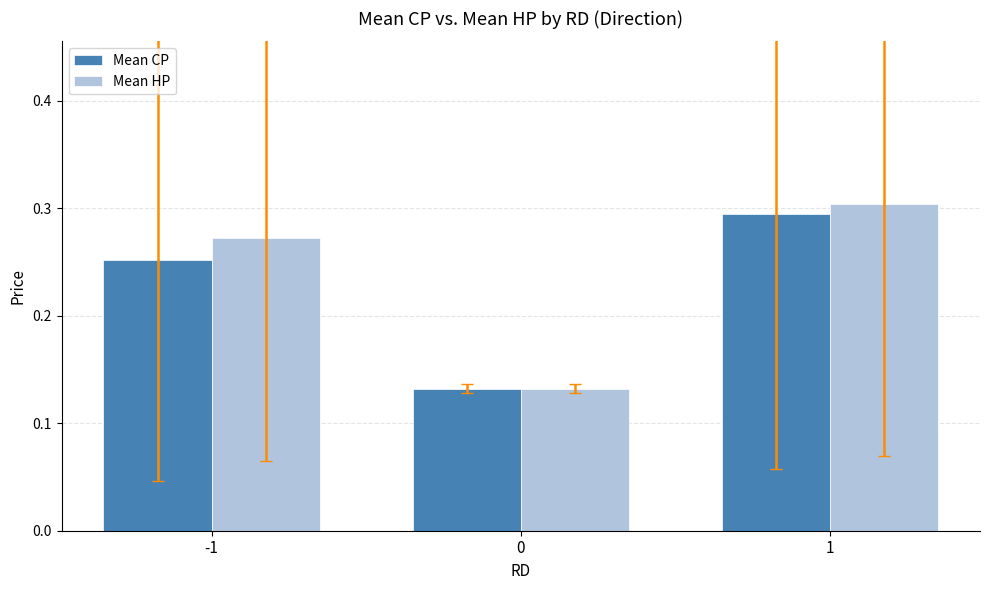

How many categories are shown in the chart?

3